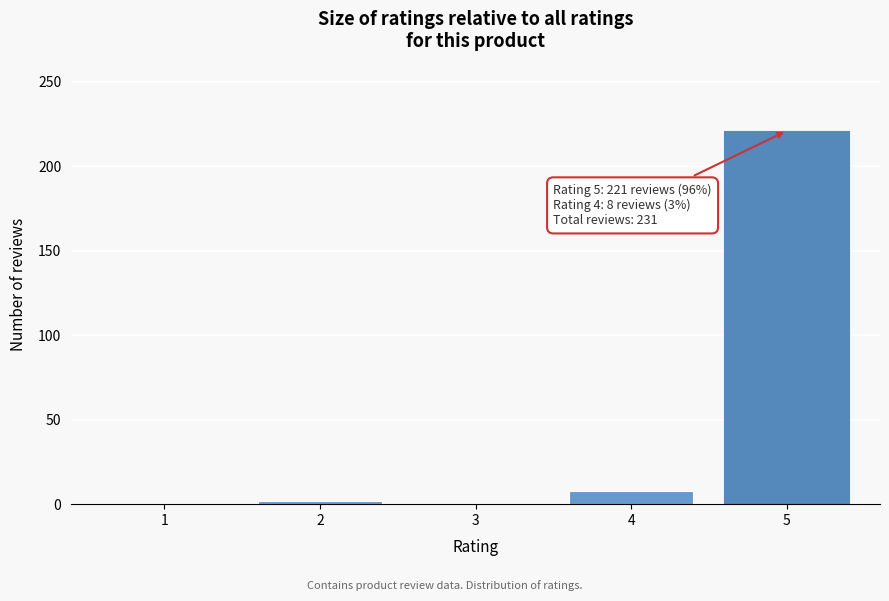

Reading right to left, list all the values displayed in this chart.

5=221	4=8	3=0	2=2	1=0